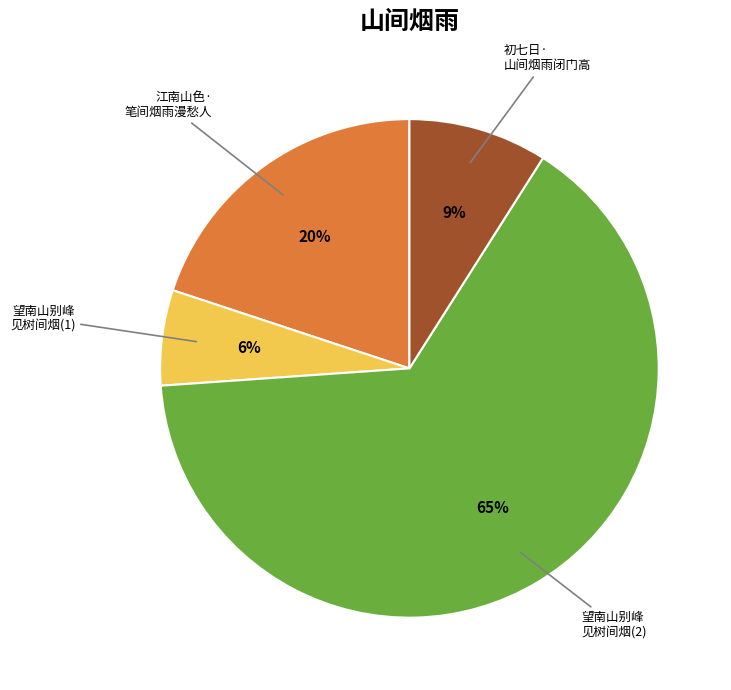

What is the smallest slice in the pie chart?

望南山别峰 见树间烟(1)